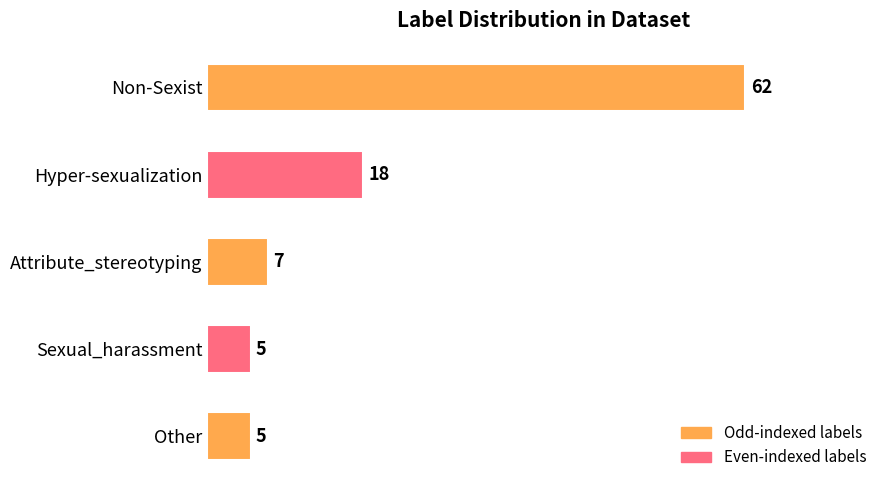

Is it true that the value at Sexual_harassment is 5?

True